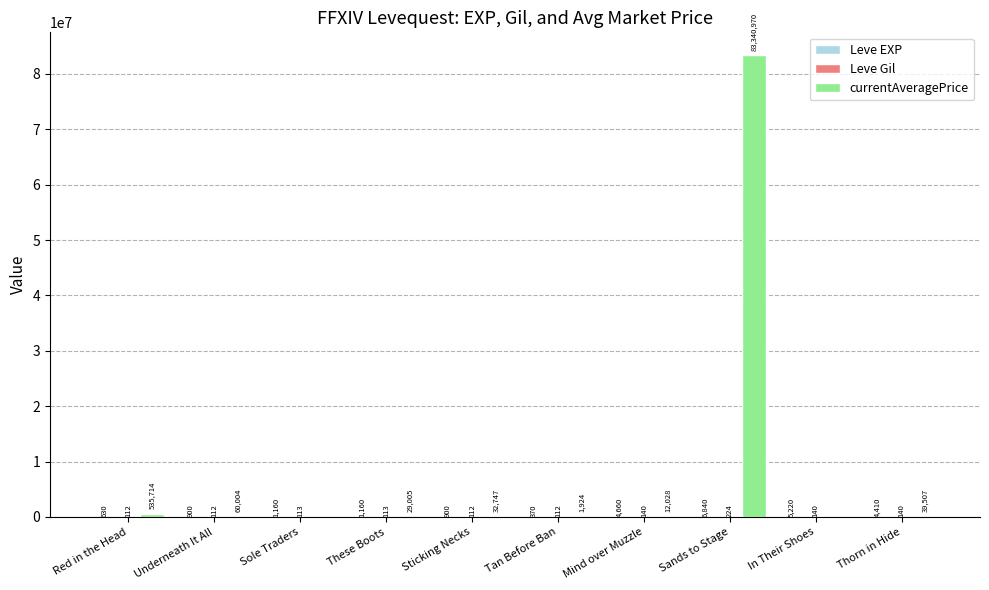

What is the maximum value shown in the chart?

83340970